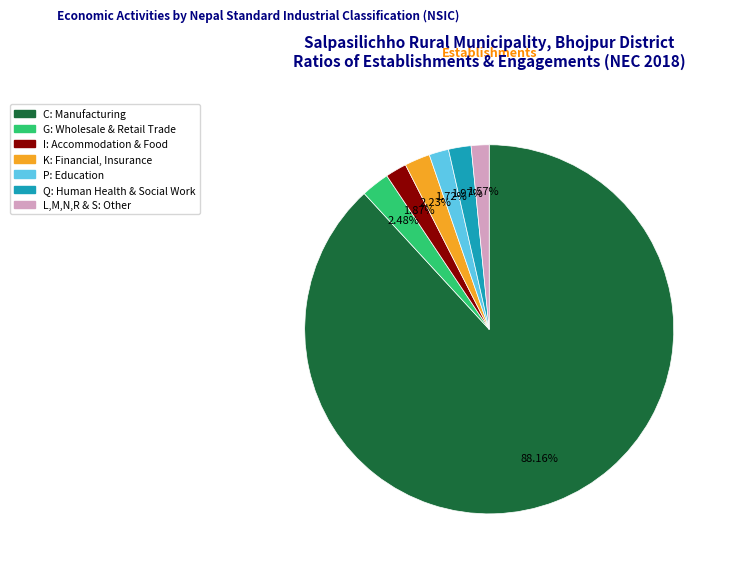

Is there any slice that represents more than half of the pie?

Yes